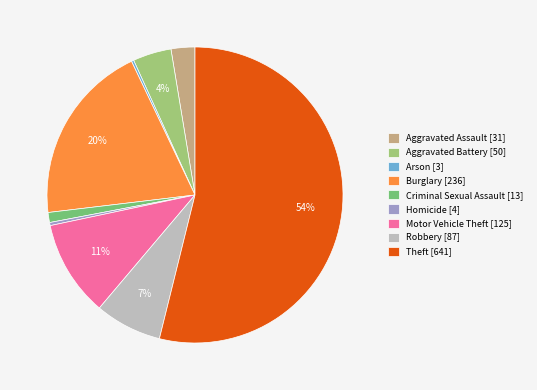

What is the majority slice?

Theft